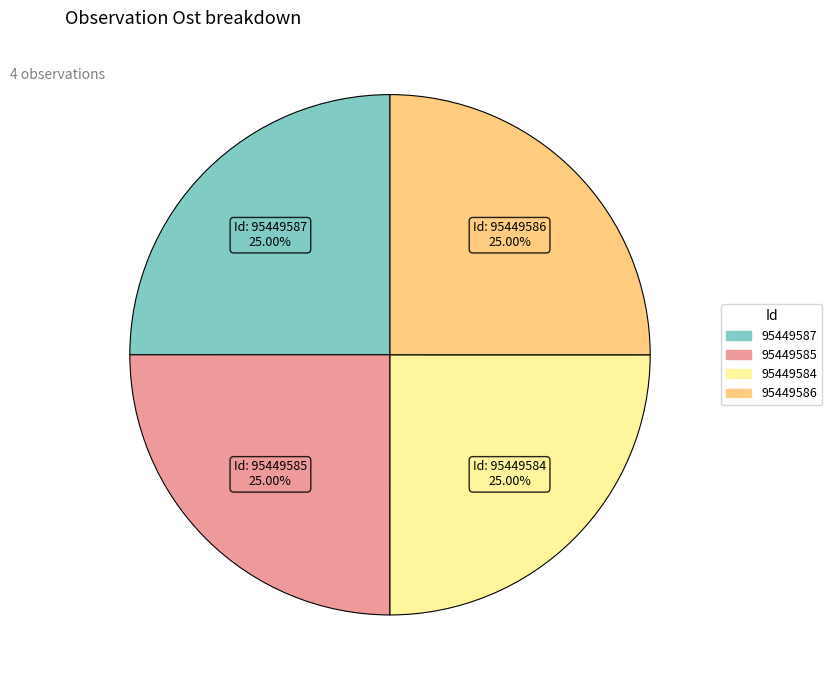

Is there any slice that represents more than half of the pie?

No